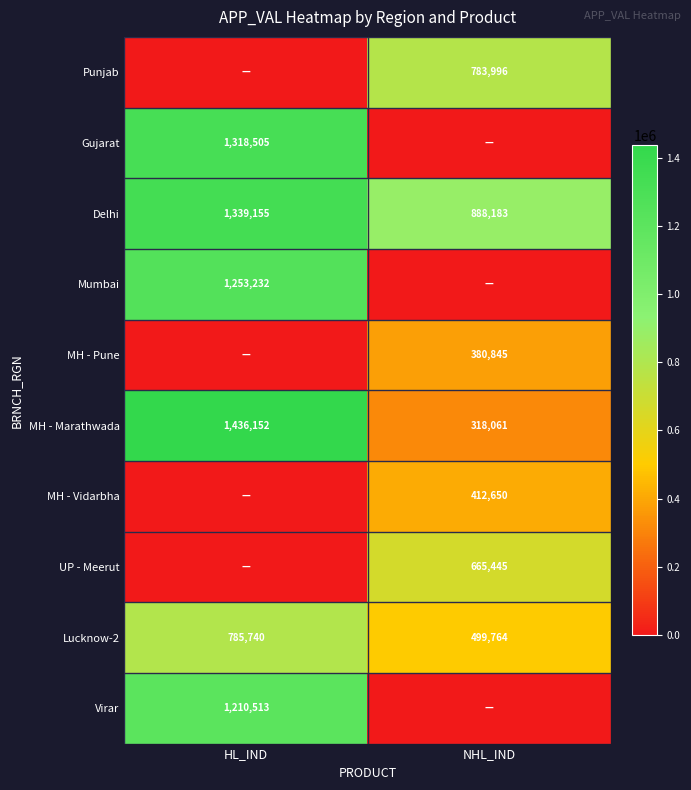

What is the average value of the Delhi series?

1113669